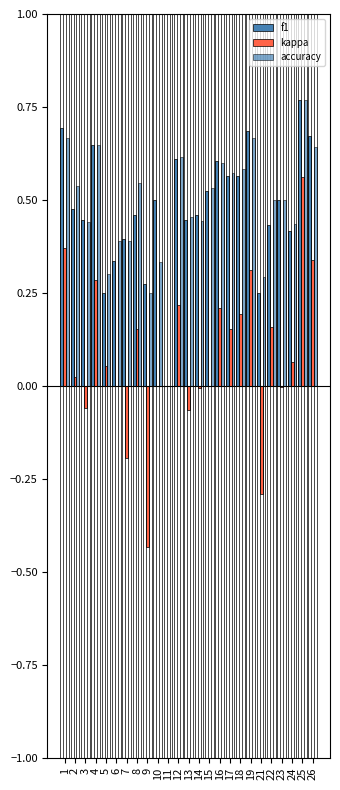

True or false: accuracy has a value of 0.8 at 23.

False